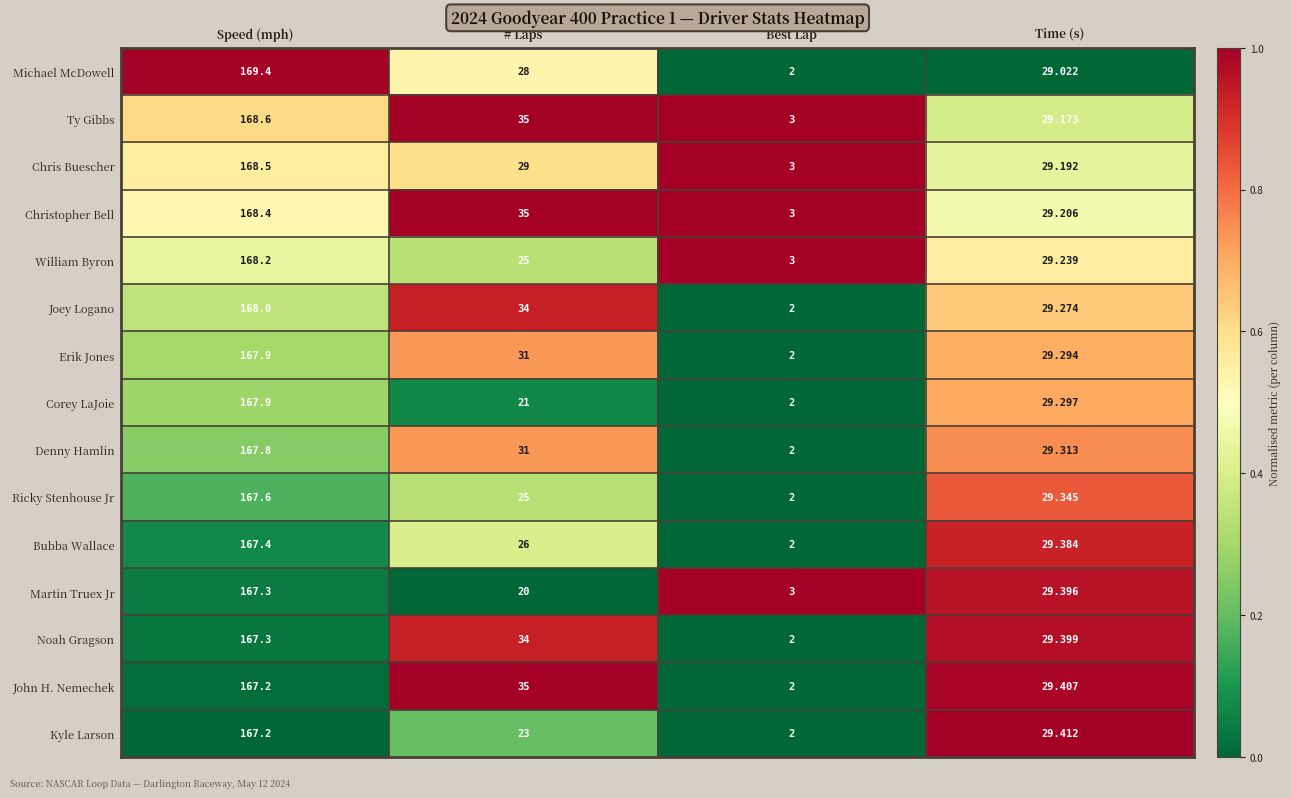

Which category has the highest value across all series?

Speed (mph)